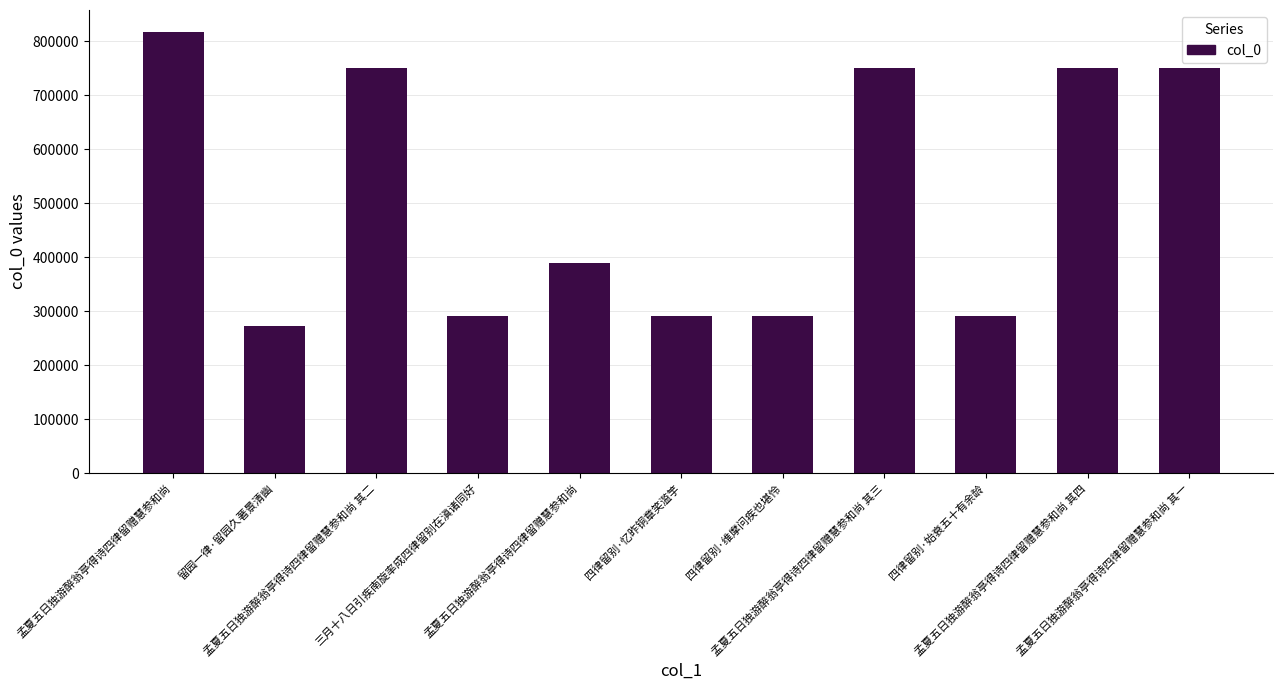

Read the value at 孟夏五日独游醉翁亭得诗四律留赠慧参和尚 其三.

749914